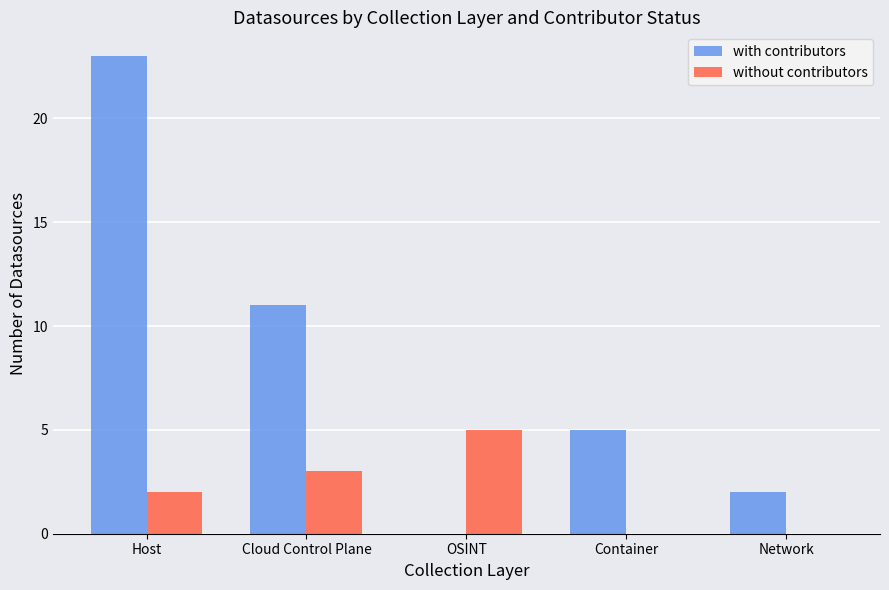

At which label does with contributors first exceed 5?

Host